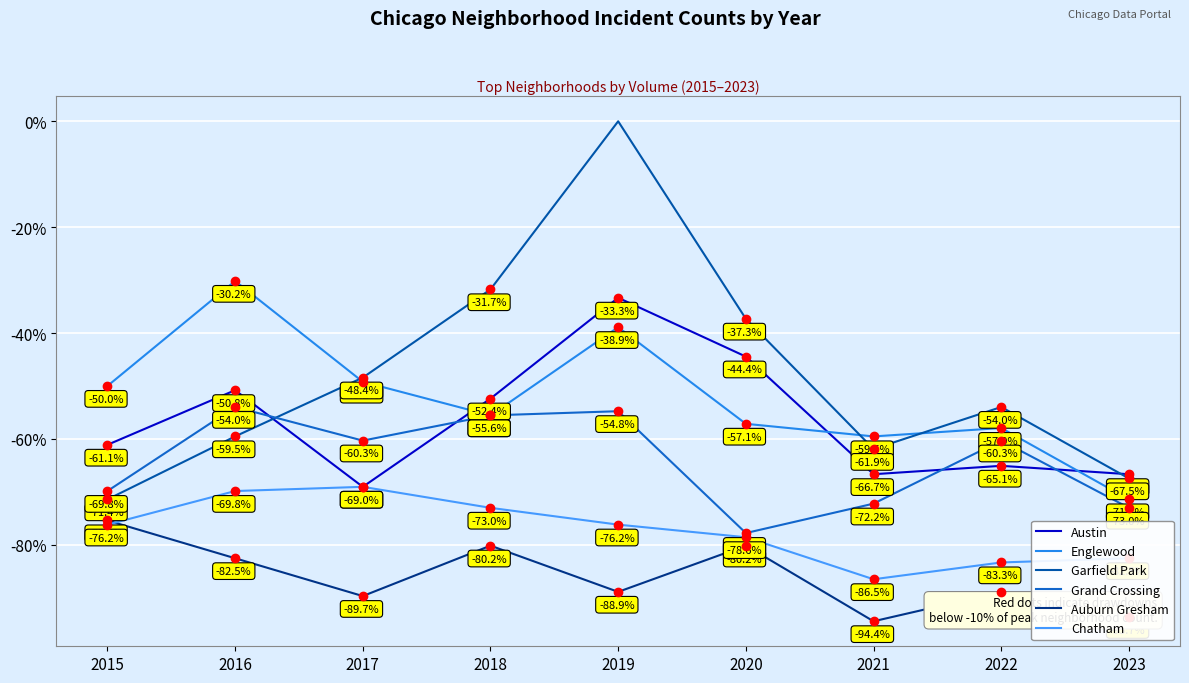

What is the sum of all Chatham values?

-695.2